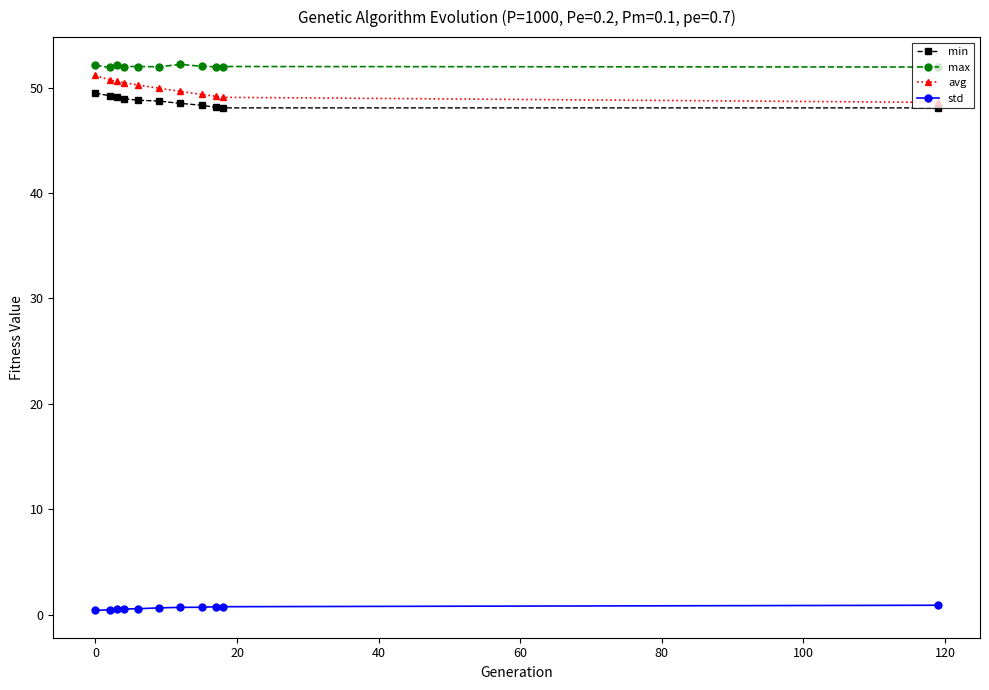

What is the highest value of the min series?

49.5